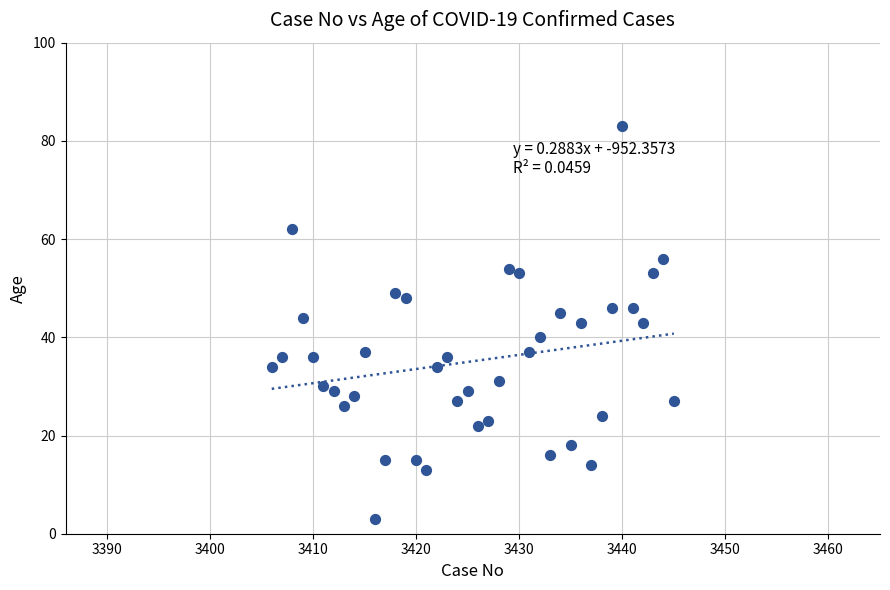

What is the range of X values (max minus min)?

39